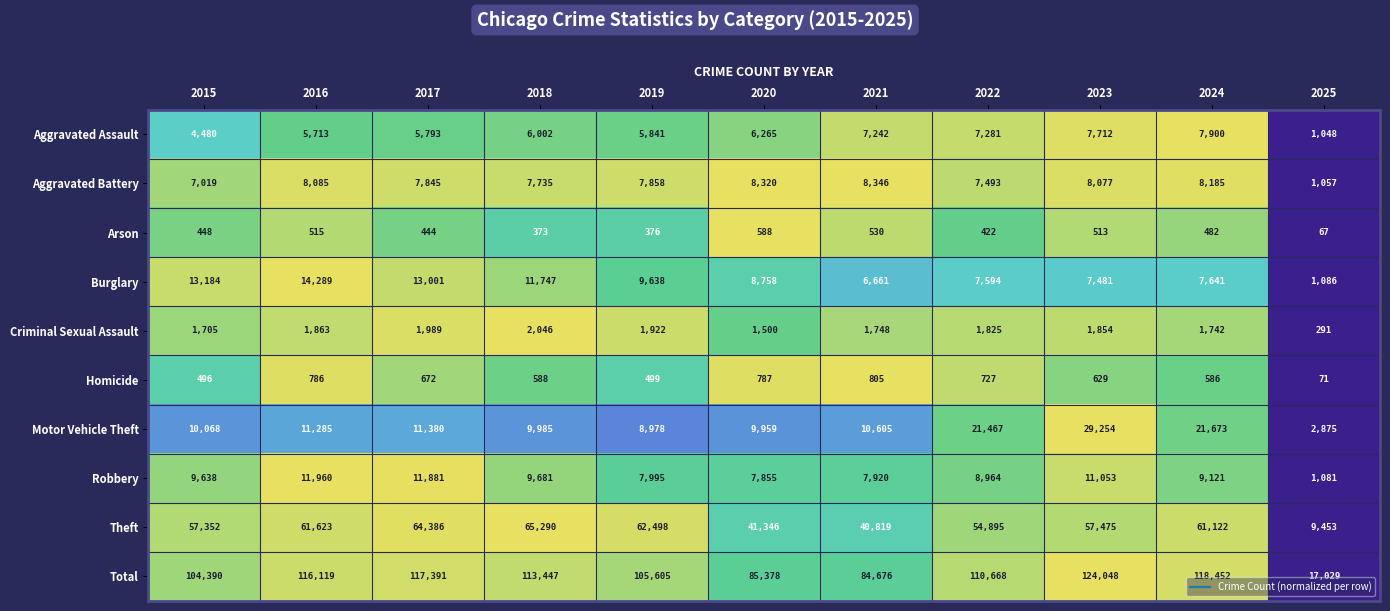

At which category does the chart reach its minimum across all series?

2025